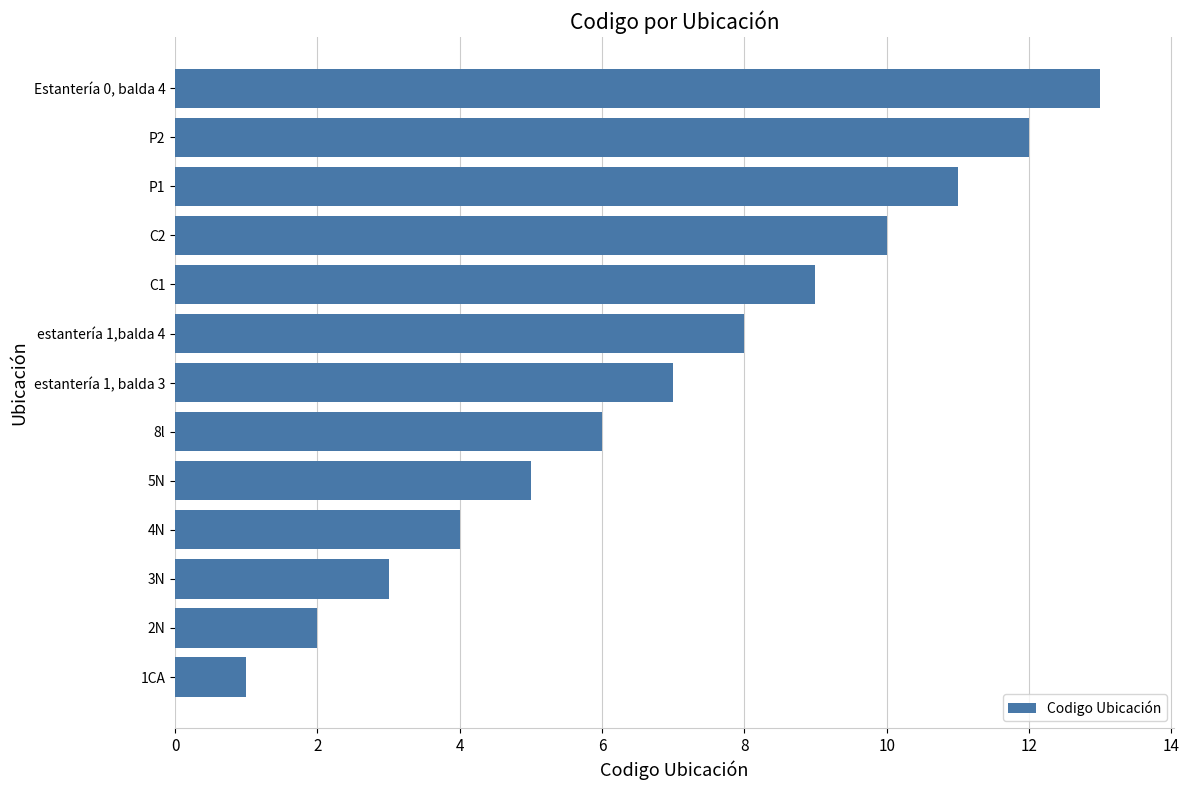

What is the maximum value shown in the chart?

13